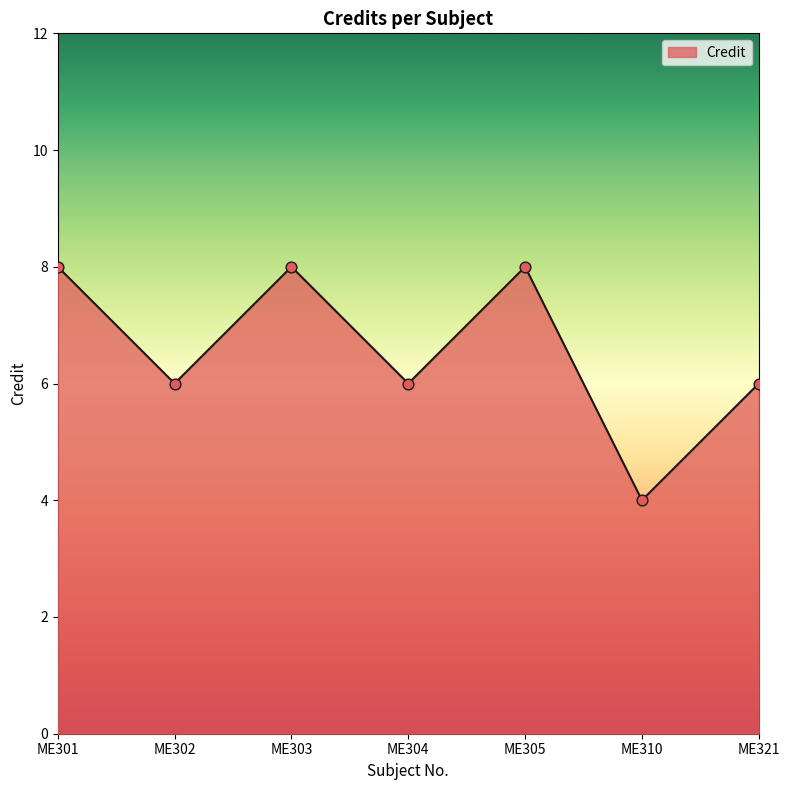

What is the ratio of the value at ME301 to the value at ME303?

1.0